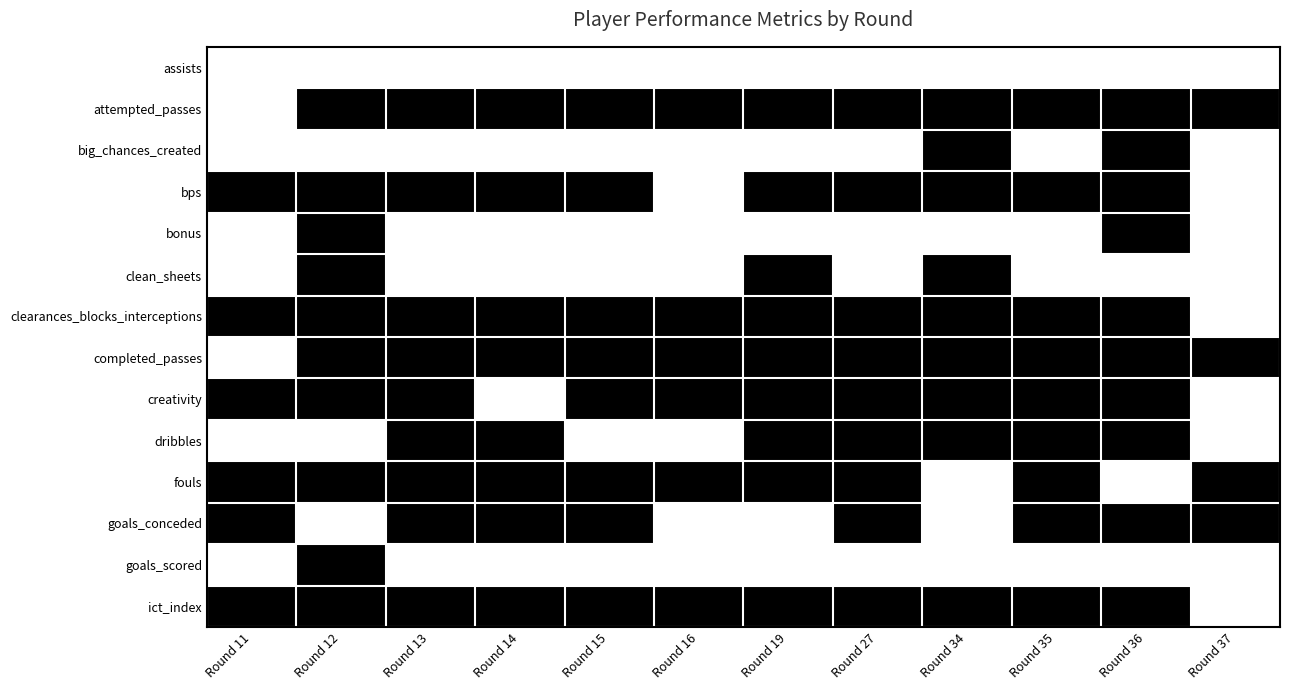

Reading left to right, list all the values displayed in this chart.

assists: Round 11=0	Round 12=0	Round 13=0	Round 14=0	Round 15=0	Round 16=0	Round 19=0	Round 27=0	Round 34=0	Round 35=0	Round 36=0	Round 37=0
attempted_passes: Round 11=0	Round 12=1	Round 13=1	Round 14=1	Round 15=1	Round 16=1	Round 19=1	Round 27=1	Round 34=1	Round 35=1	Round 36=1	Round 37=1
big_chances_created: Round 11=0	Round 12=0	Round 13=0	Round 14=0	Round 15=0	Round 16=0	Round 19=0	Round 27=0	Round 34=1	Round 35=0	Round 36=1	Round 37=0
bps: Round 11=1	Round 12=1	Round 13=1	Round 14=1	Round 15=1	Round 16=0	Round 19=1	Round 27=1	Round 34=1	Round 35=1	Round 36=1	Round 37=0
bonus: Round 11=0	Round 12=1	Round 13=0	Round 14=0	Round 15=0	Round 16=0	Round 19=0	Round 27=0	Round 34=0	Round 35=0	Round 36=1	Round 37=0
clean_sheets: Round 11=0	Round 12=1	Round 13=0	Round 14=0	Round 15=0	Round 16=0	Round 19=1	Round 27=0	Round 34=1	Round 35=0	Round 36=0	Round 37=0
clearances_blocks_interceptions: Round 11=1	Round 12=1	Round 13=1	Round 14=1	Round 15=1	Round 16=1	Round 19=1	Round 27=1	Round 34=1	Round 35=1	Round 36=1	Round 37=0
completed_passes: Round 11=0	Round 12=1	Round 13=1	Round 14=1	Round 15=1	Round 16=1	Round 19=1	Round 27=1	Round 34=1	Round 35=1	Round 36=1	Round 37=1
creativity: Round 11=1	Round 12=1	Round 13=1	Round 14=0	Round 15=1	Round 16=1	Round 19=1	Round 27=1	Round 34=1	Round 35=1	Round 36=1	Round 37=0
dribbles: Round 11=0	Round 12=0	Round 13=1	Round 14=1	Round 15=0	Round 16=0	Round 19=1	Round 27=1	Round 34=1	Round 35=1	Round 36=1	Round 37=0
fouls: Round 11=1	Round 12=1	Round 13=1	Round 14=1	Round 15=1	Round 16=1	Round 19=1	Round 27=1	Round 34=0	Round 35=1	Round 36=0	Round 37=1
goals_conceded: Round 11=1	Round 12=0	Round 13=1	Round 14=1	Round 15=1	Round 16=0	Round 19=0	Round 27=1	Round 34=0	Round 35=1	Round 36=1	Round 37=1
goals_scored: Round 11=0	Round 12=1	Round 13=0	Round 14=0	Round 15=0	Round 16=0	Round 19=0	Round 27=0	Round 34=0	Round 35=0	Round 36=0	Round 37=0
ict_index: Round 11=1	Round 12=1	Round 13=1	Round 14=1	Round 15=1	Round 16=1	Round 19=1	Round 27=1	Round 34=1	Round 35=1	Round 36=1	Round 37=0